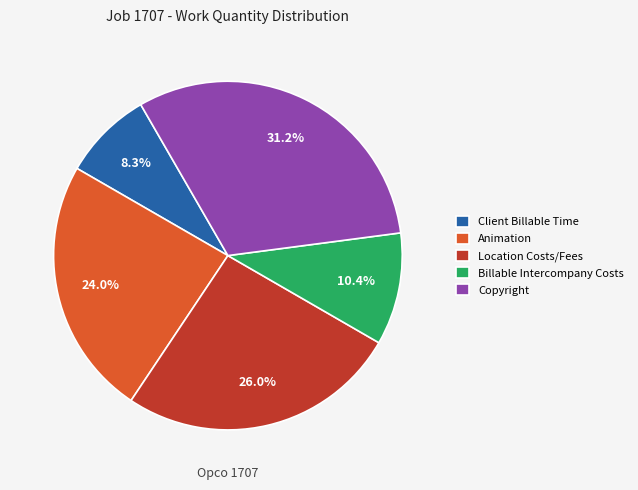

Which has a higher value, Billable Intercompany Costs or Animation?

Animation